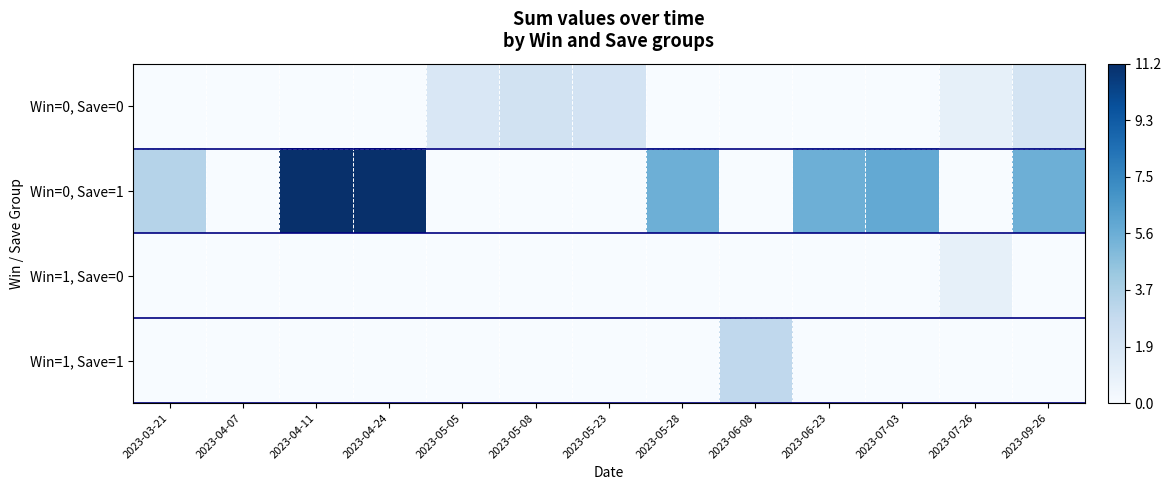

Rank the series at 2023-05-05 from highest to lowest value.

Win=0, Save=0, Win=0, Save=1, Win=1, Save=0, Win=1, Save=1